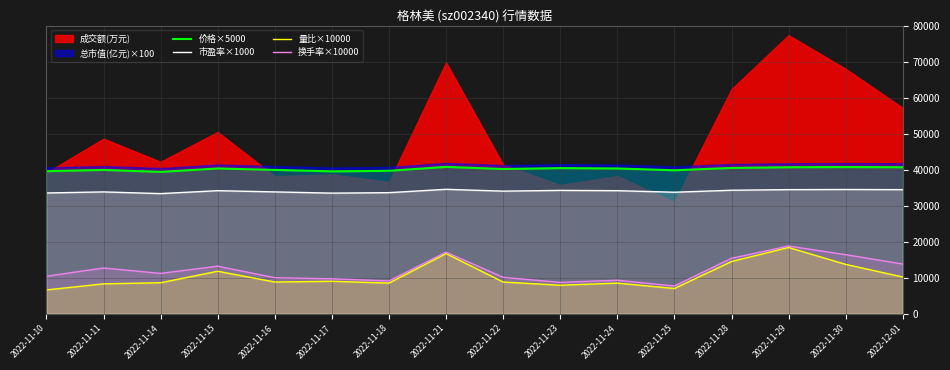

At which category is the sum across all series the highest?

2022-11-29